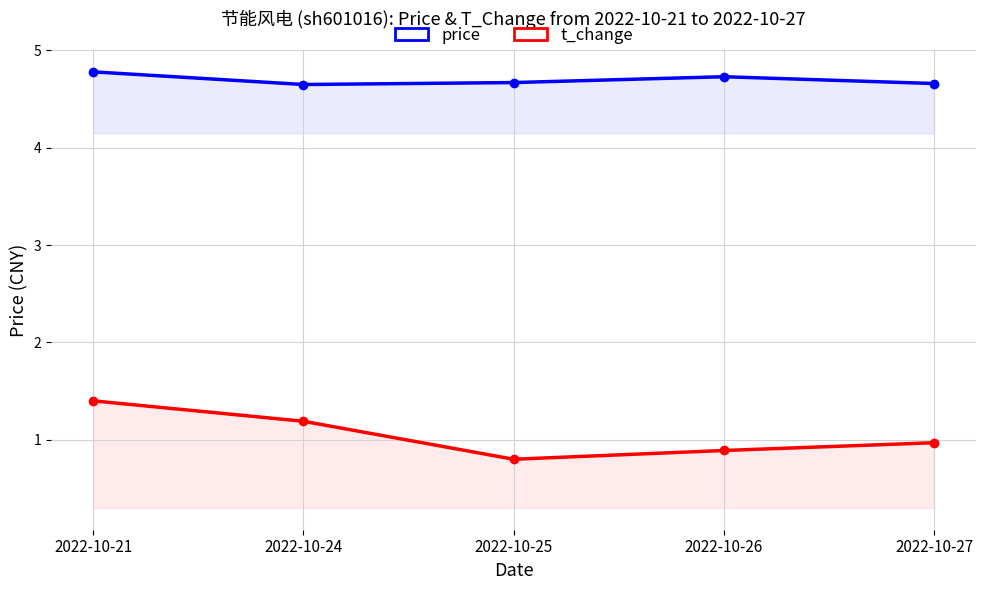

What is the smallest value displayed?

0.8